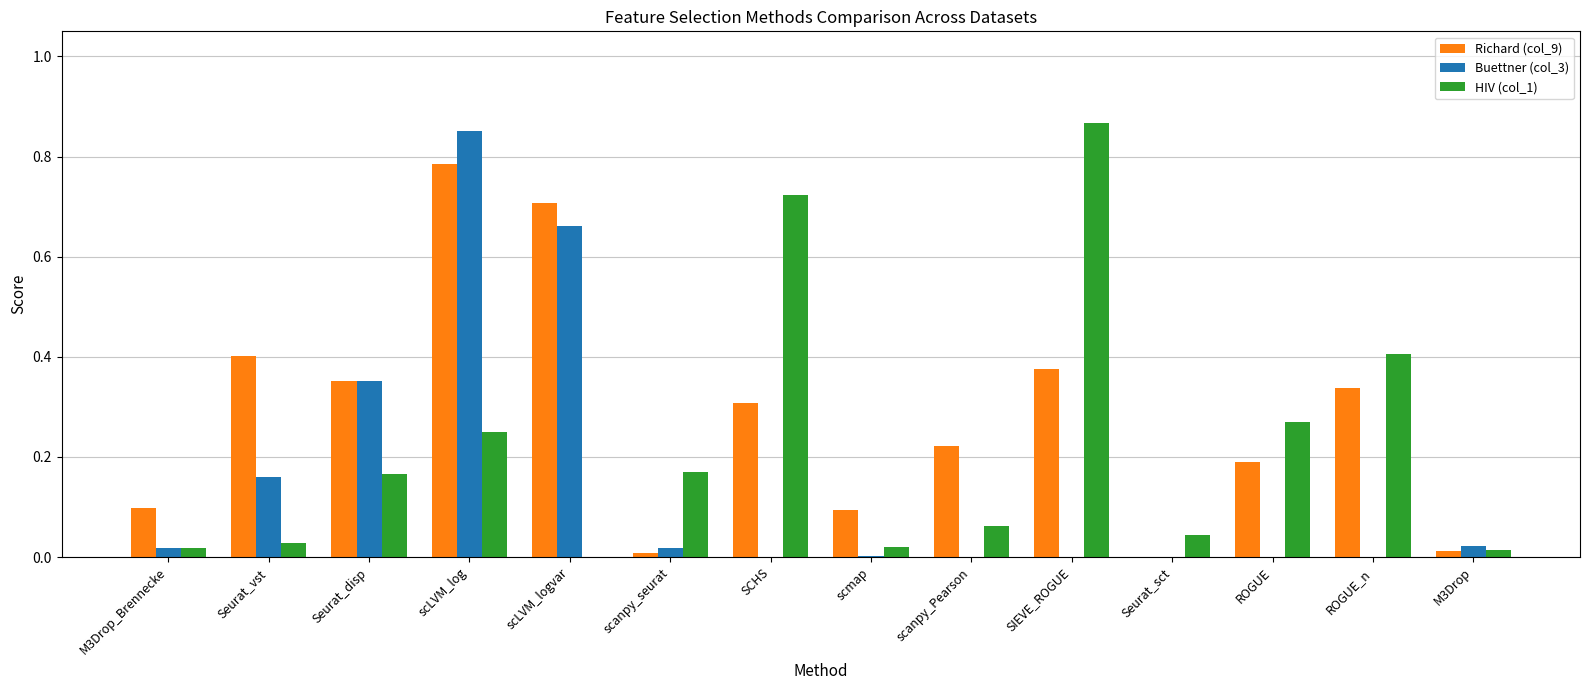

At which category is the sum across all series the highest?

scLVM_log